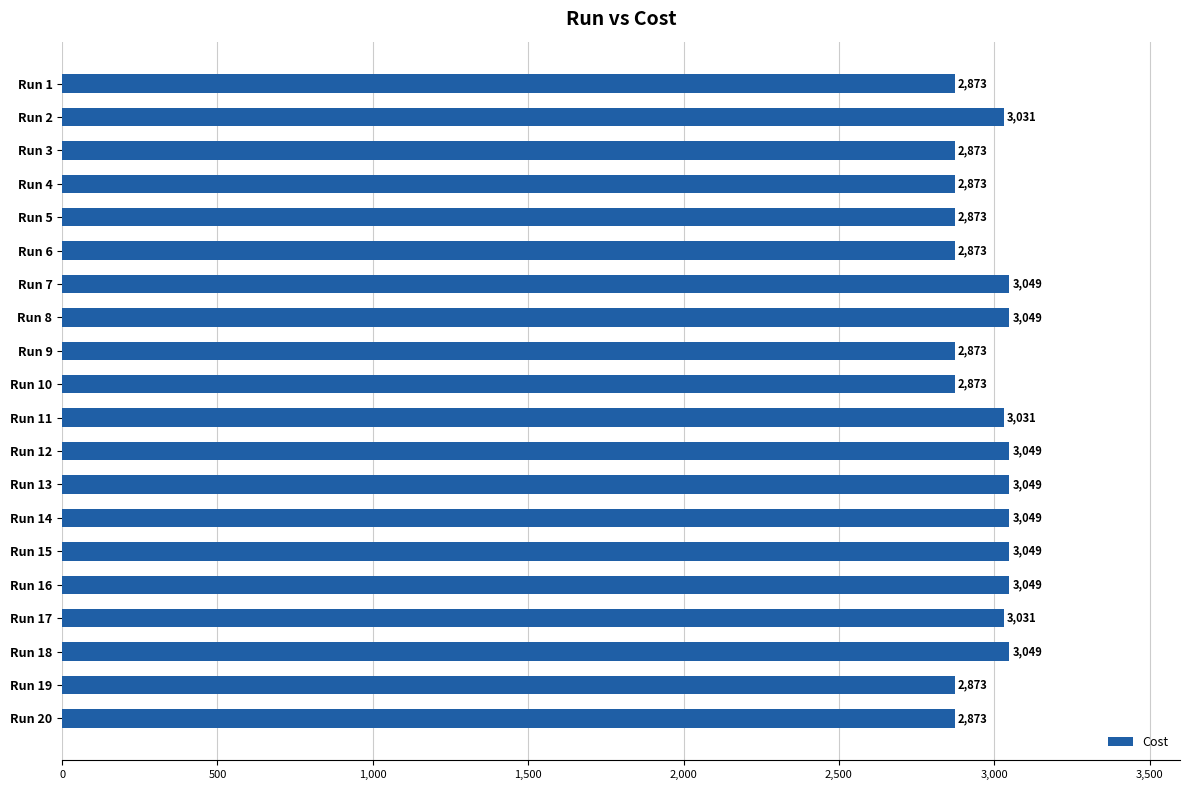

How many values are between 2873 and 3049?

20